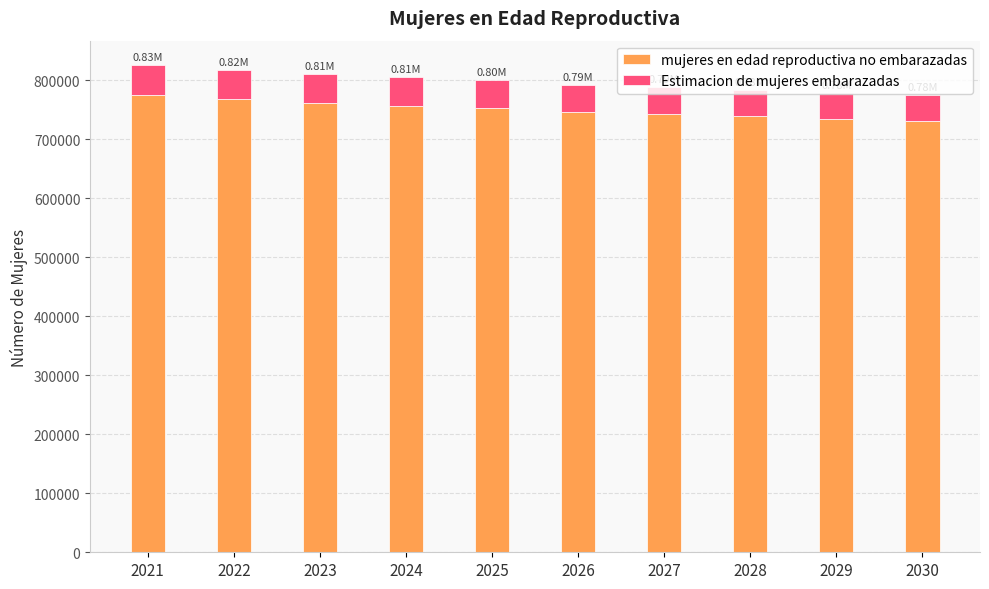

What is the total value across all series at 2026?

792000.0